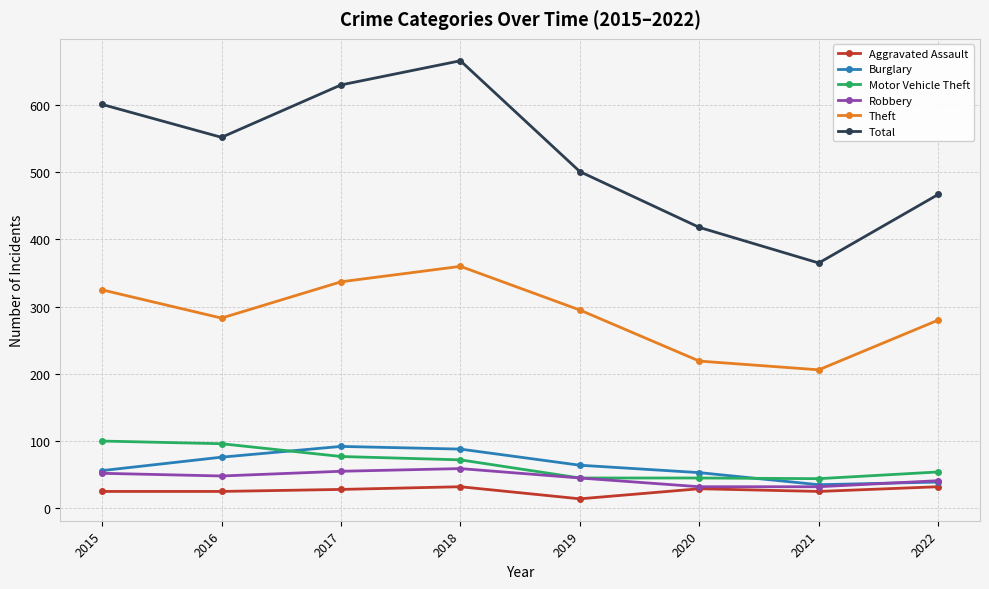

Is the value of Aggravated Assault at 2016 greater than the value of Theft at 2018?

No